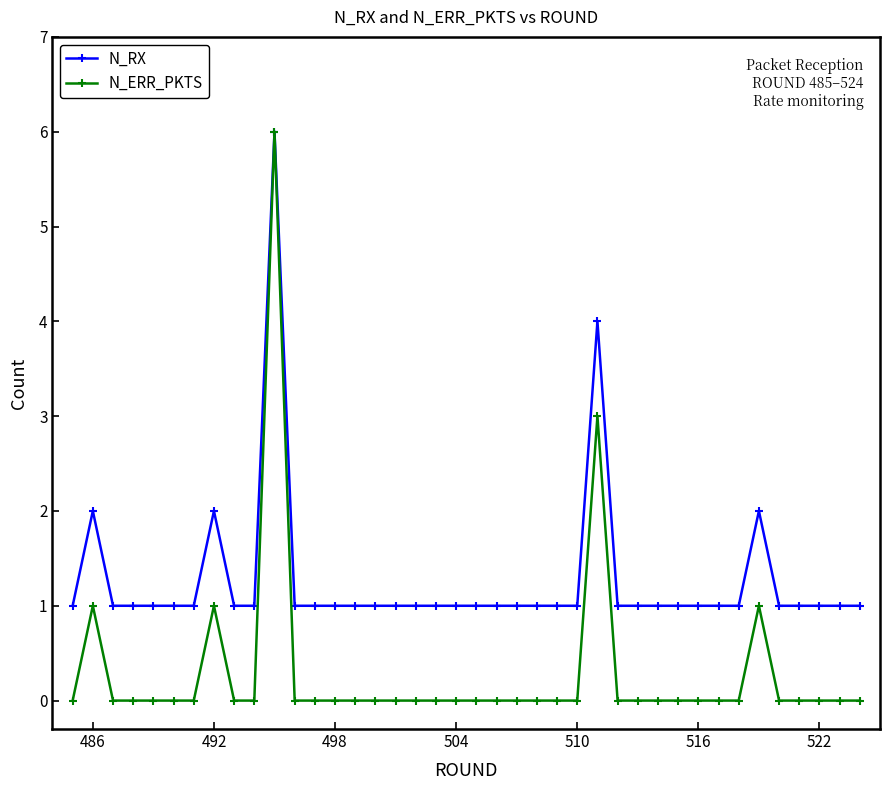

Rank the series by their average value, from highest to lowest.

N_RX, N_ERR_PKTS